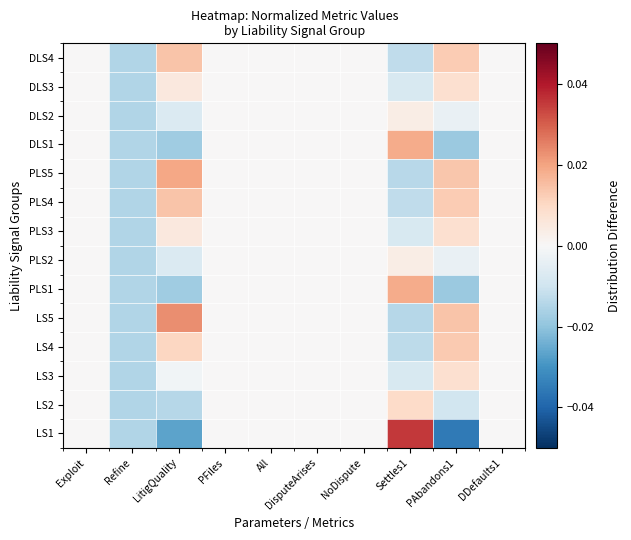

Between All and PFiles, which is larger?

All